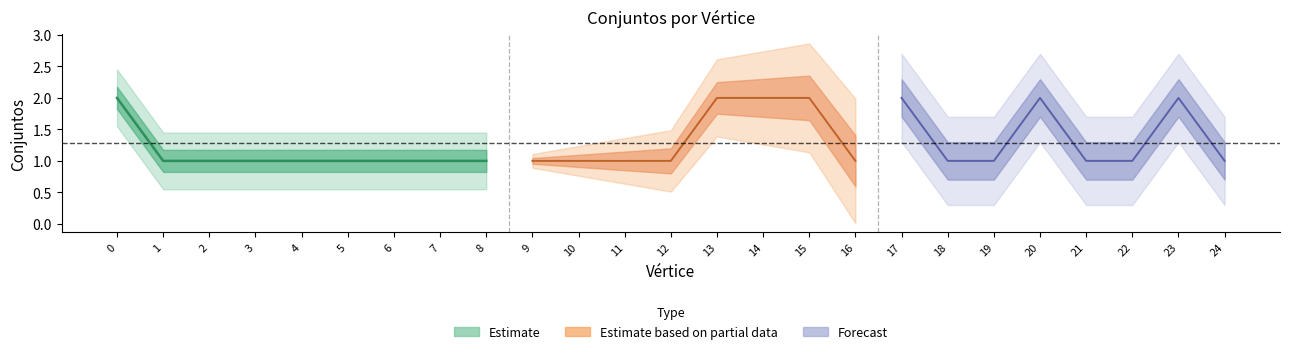

Reading left to right, list all the values displayed in this chart.

2	1	1	1	1	1	1	1	1	1	1	1	1	2	2	2	1	2	1	1	2	1	1	2	1